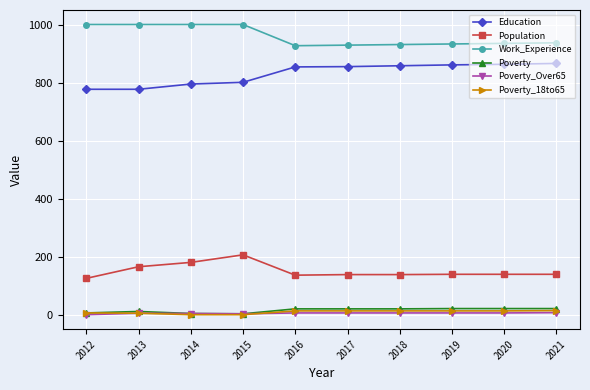

What is the sum of the Work_Experience values at 2014 and 2019?

1933